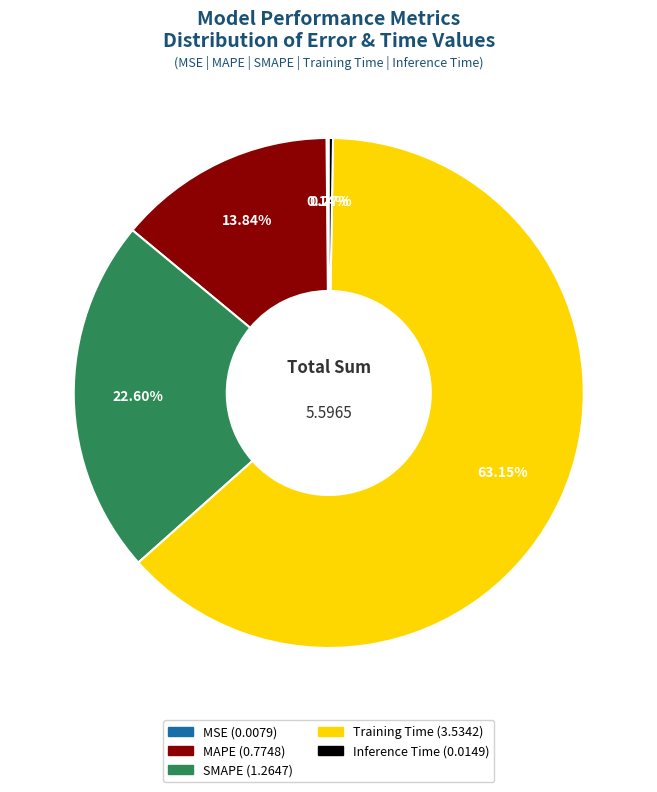

To the nearest percent, what is the combined percentage of Training Time and SMAPE?

86%